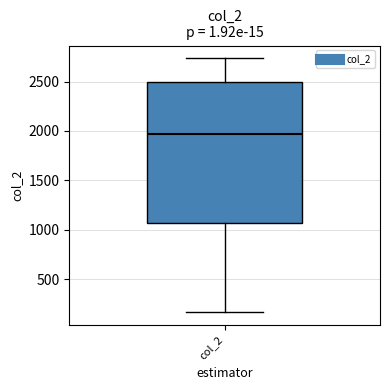

Read this box plot against the y-axis: the position of the median line, the range covered by the box, and the ends of both whiskers. The values are not printed on the chart, so give them approximately, as read against the axis.

median 1950, box 1050 to 2500, whiskers 150 to 2750